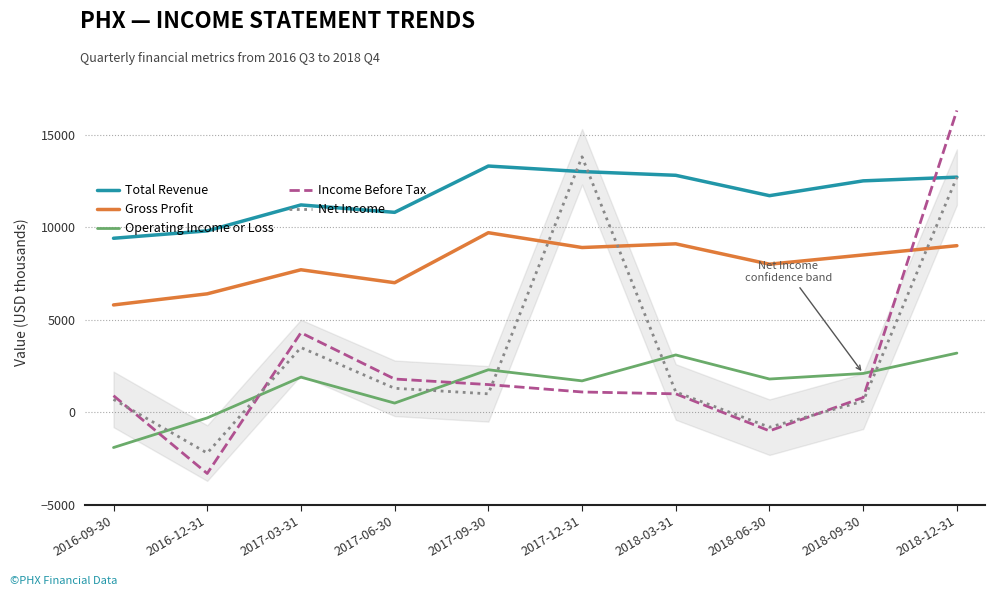

Is the value of Gross Profit at 2017-06-30 greater than the value of Operating Income or Loss at 2018-03-31?

Yes